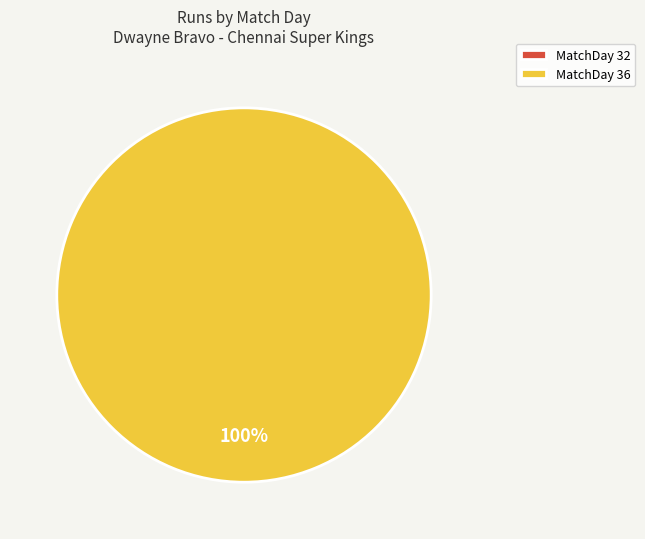

Does MatchDay 36 represent more than half of the total?

Yes